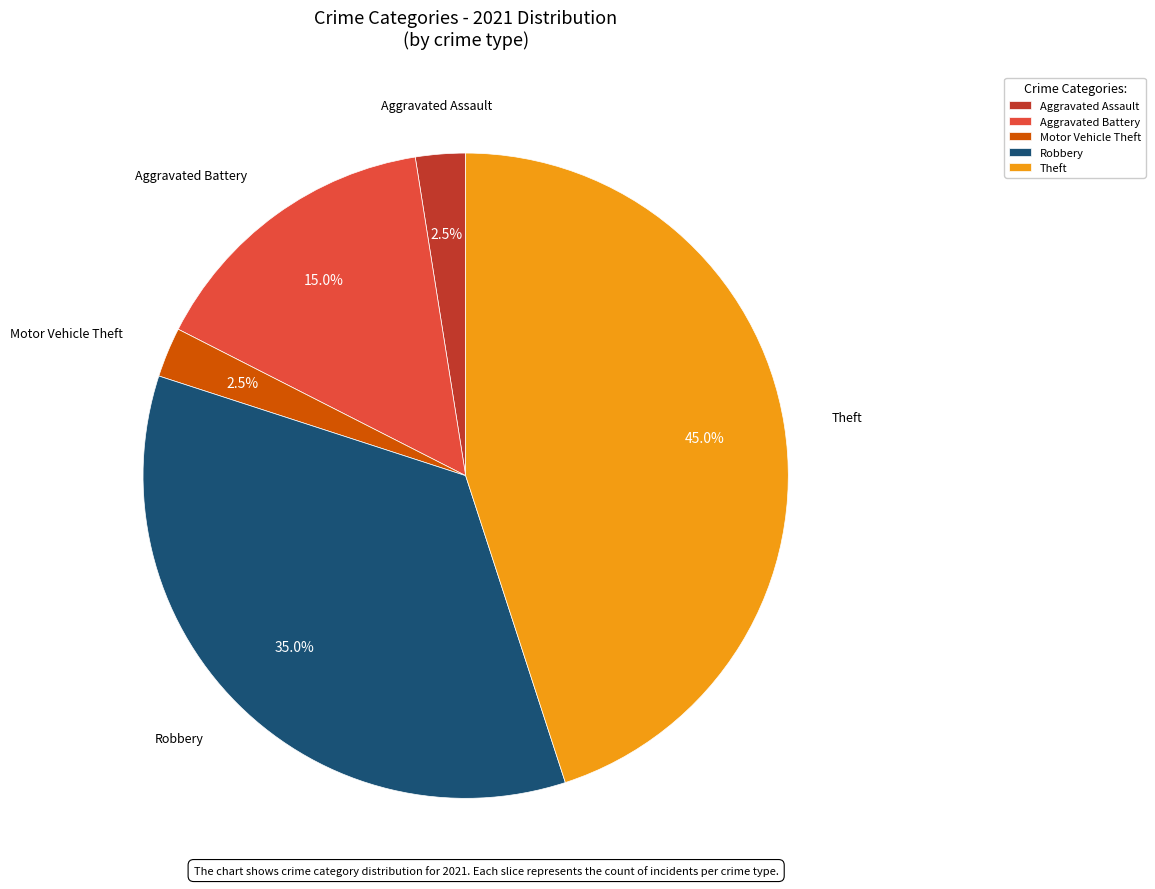

How many slices are in this pie chart?

5